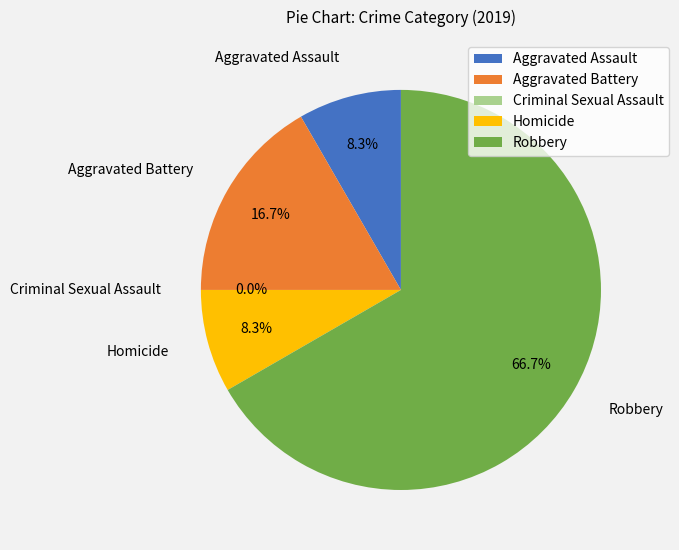

What portion of the pie excludes Criminal Sexual Assault?

100.0%